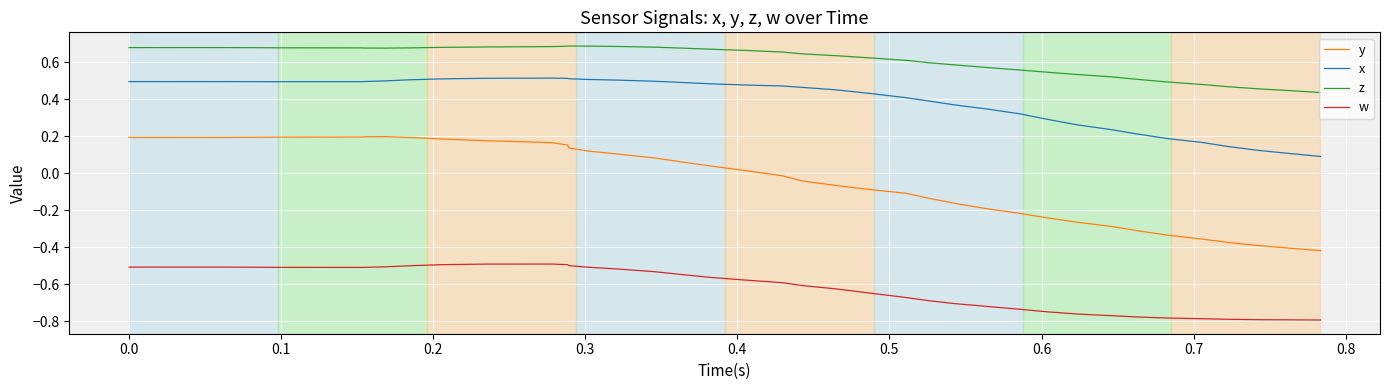

List the series in order of their peak value, highest first.

z, x, y, w